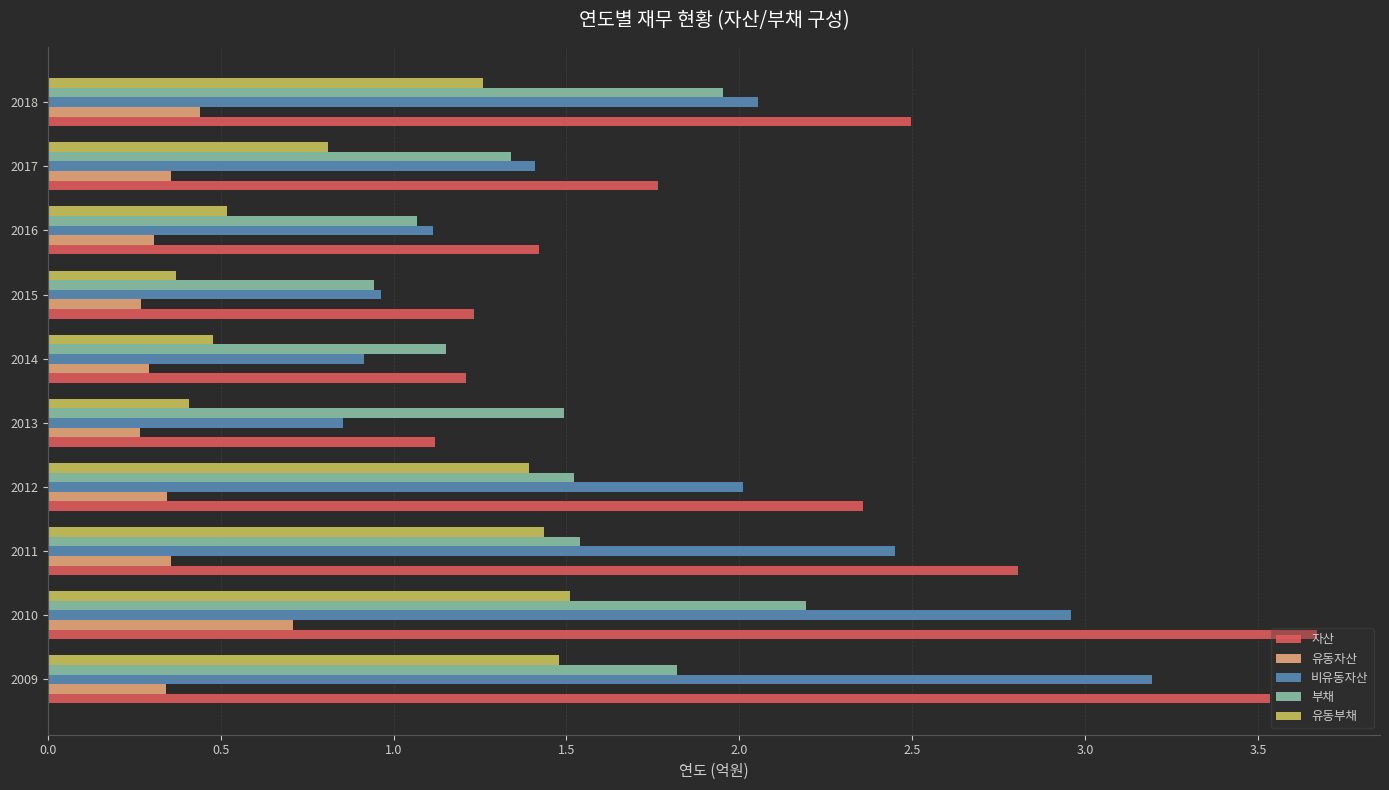

What is the sum of the 유동자산 values at 2018 and 2013?

0.7